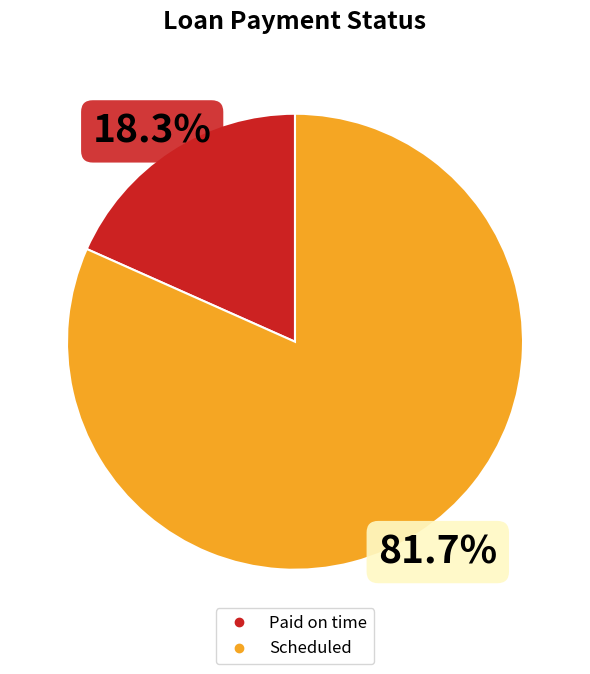

How many slices are in this pie chart?

2